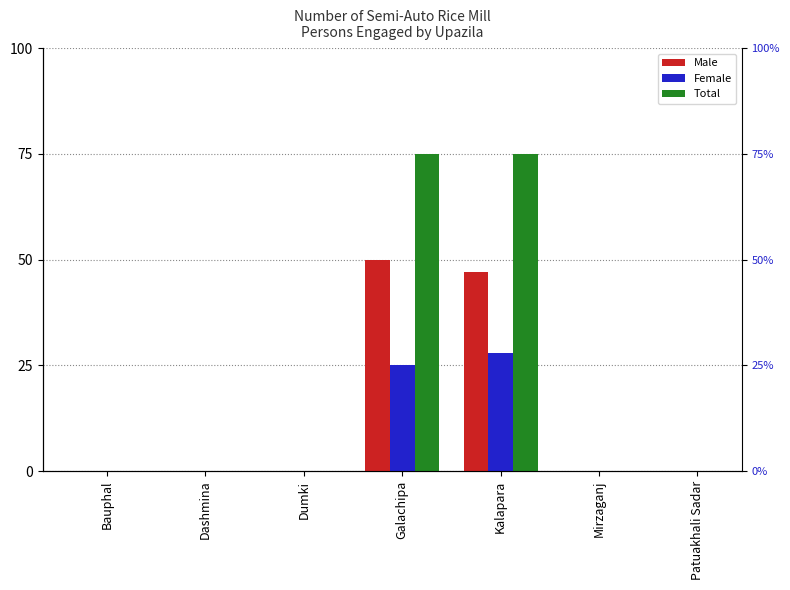

What is the difference between the Female values at Bauphal and Kalapara?

28